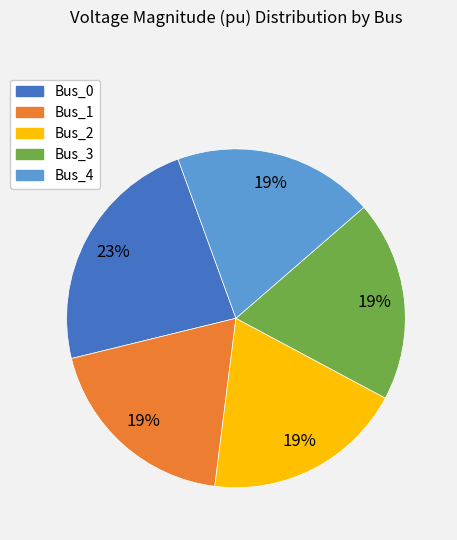

To the nearest percent, what percentage of the pie is Bus_3?

19%